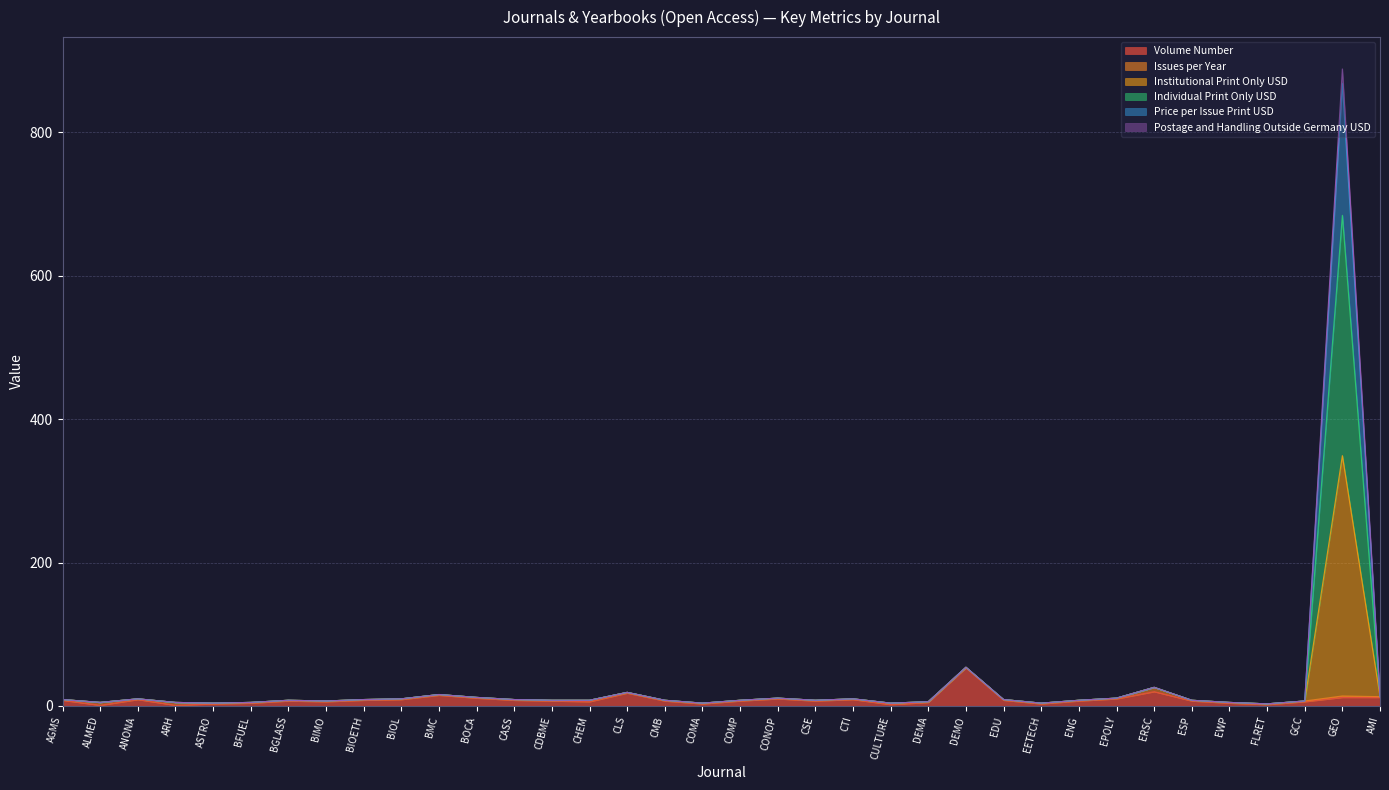

How many data points in Individual Print Only USD are above 8?

16